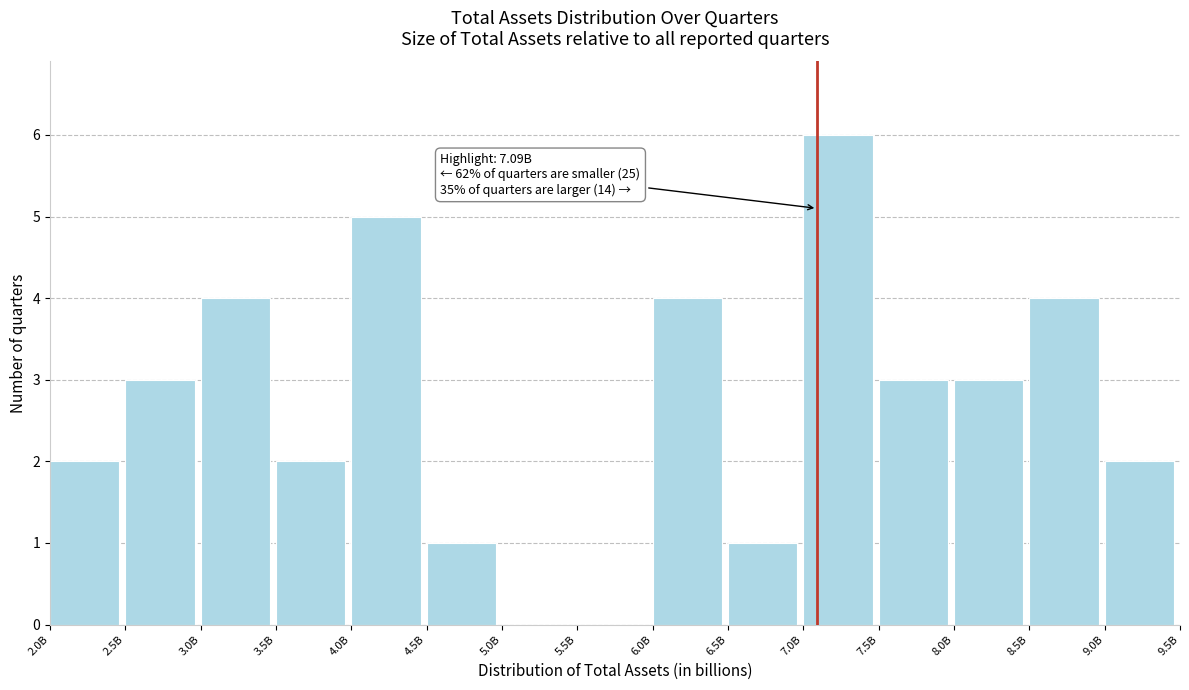

Reading right to left, transcribe all the data shown in this chart.

9.0B=2	8.5B=4	8.0B=3	7.5B=3	7.0B=6	6.5B=1	6.0B=4	5.5B=0	5.0B=0	4.5B=1	4.0B=5	3.5B=2	3.0B=4	2.5B=3	2.0B=2